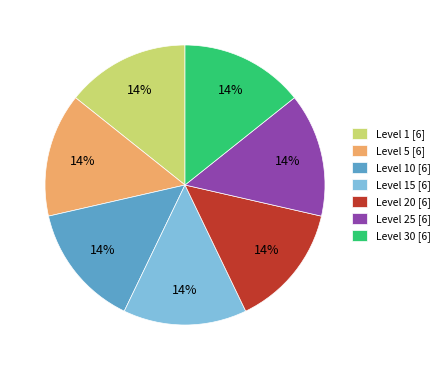

To the nearest percent, what is the average slice percentage?

14%